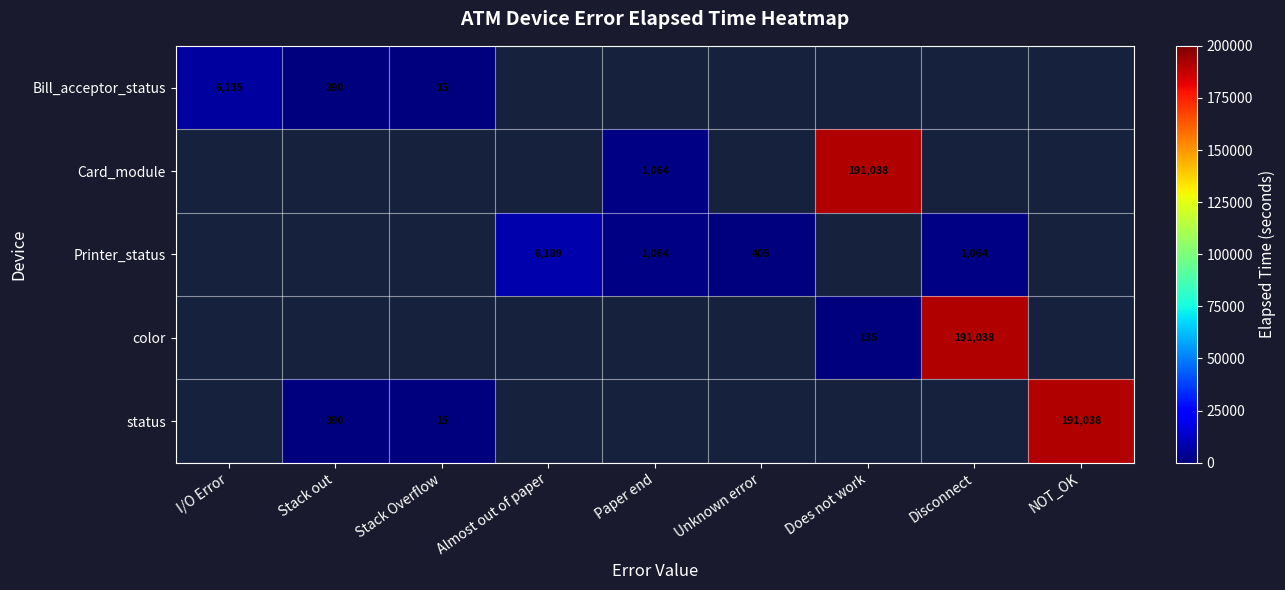

True or false: status has a value of 20 at Stack Overflow.

False